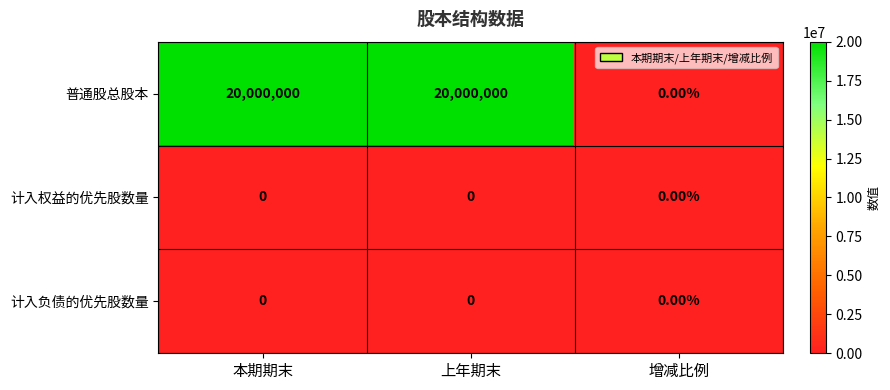

Which series has the largest range (max minus min)?

普通股总股本